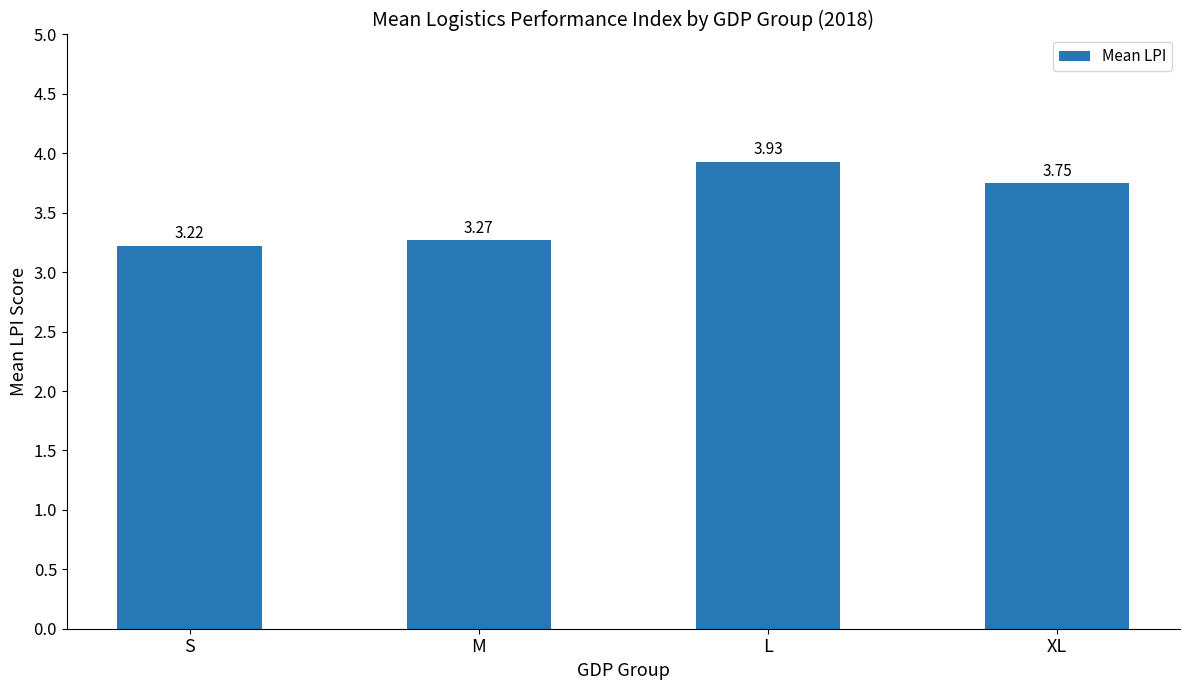

What is the sum of the values at XL and L?

7.7